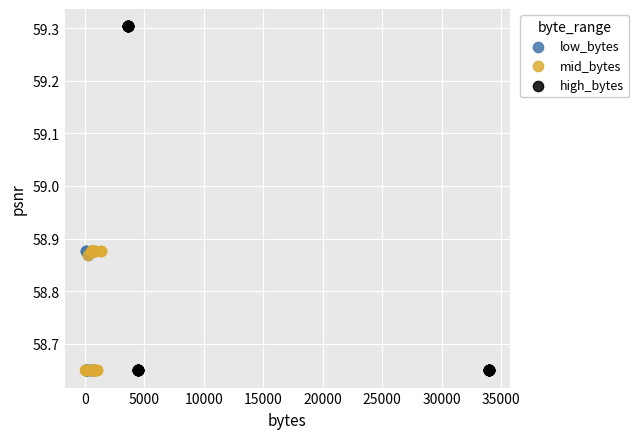

Which series has the largest Y range (max minus min)?

high_bytes